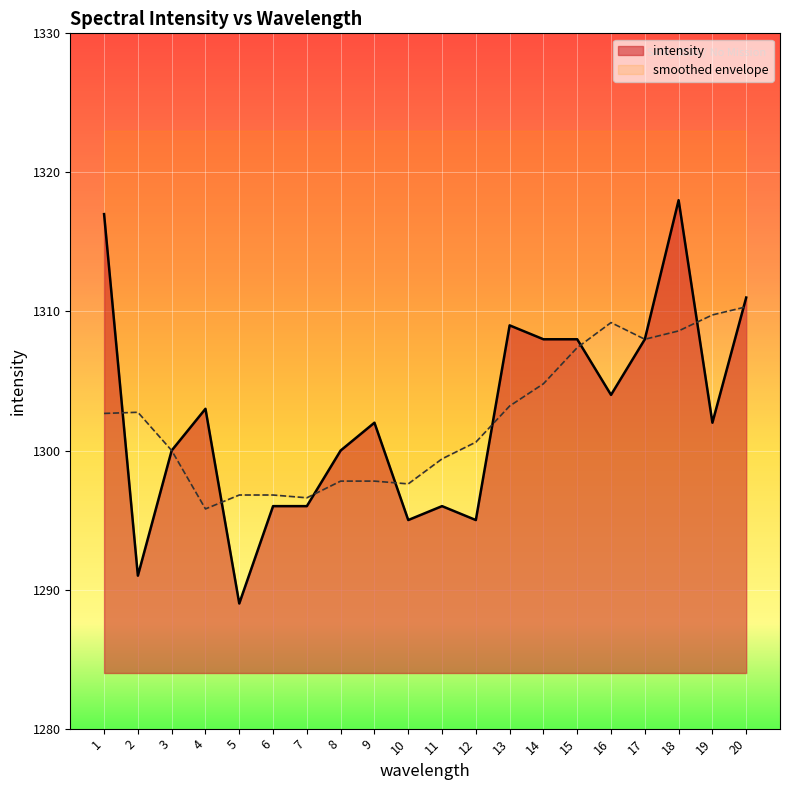

How many interior local peaks (higher than both neighbors) does the data have?

5